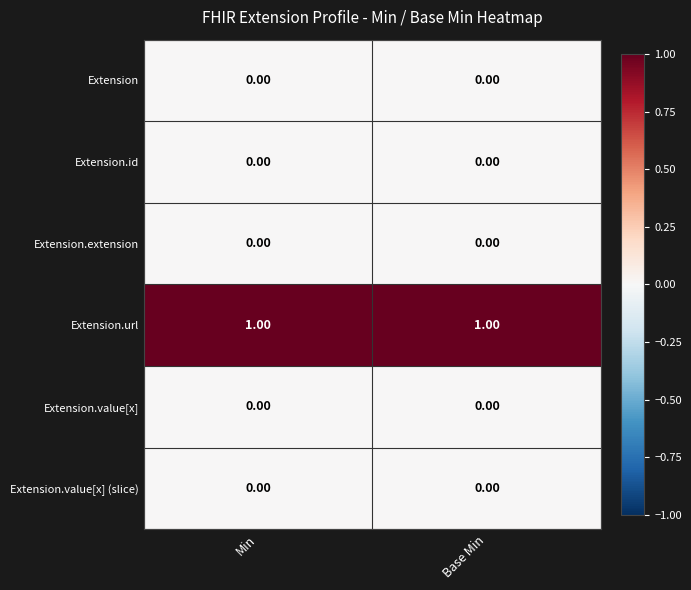

Which series has the largest total across all categories?

Extension.url